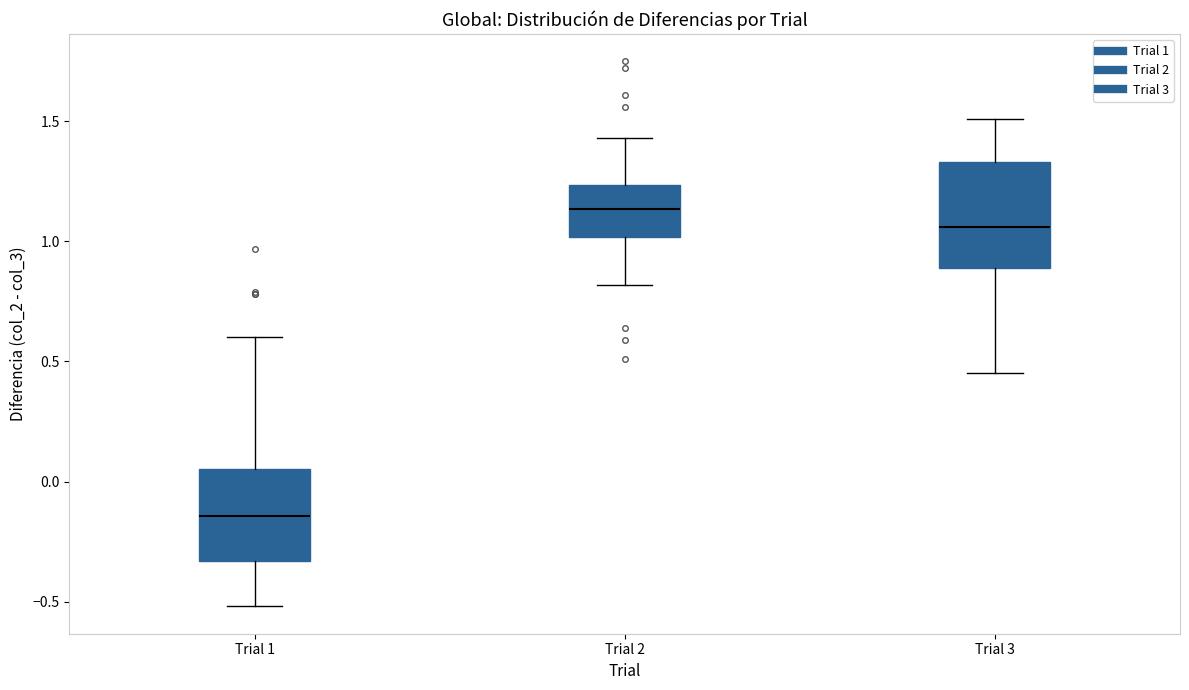

Comparing the boxes themselves (not the whiskers), which one is the tallest?

Trial 3